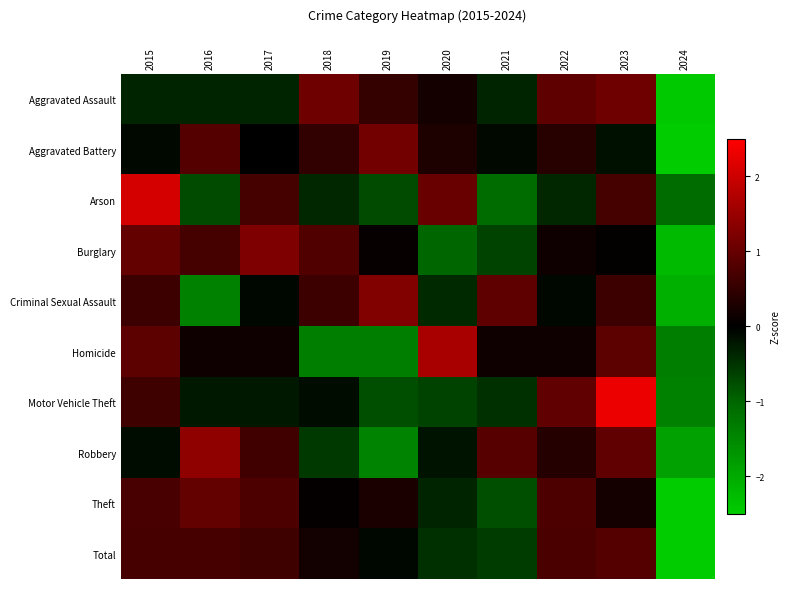

Reading left to right, list all the values displayed in this chart.

Aggravated Assault: 2015=-0.3	2016=-0.3	2017=-0.3	2018=1.1	2019=0.5	2020=0.2	2021=-0.3	2022=0.9	2023=1.1	2024=-2.5
Aggravated Battery: 2015=-0.1	2016=0.8	2017=0.0	2018=0.5	2019=1.1	2020=0.3	2021=-0.1	2022=0.4	2023=-0.2	2024=-2.8
Arson: 2015=2.1	2016=-0.7	2017=0.7	2018=-0.4	2019=-0.7	2020=1.0	2021=-1.1	2022=-0.4	2023=0.7	2024=-1.1
Burglary: 2015=1.0	2016=0.7	2017=1.2	2018=0.8	2019=0.1	2020=-1.0	2021=-0.7	2022=0.1	2023=0.0	2024=-2.2
Criminal Sexual Assault: 2015=0.6	2016=-1.4	2017=-0.1	2018=0.6	2019=1.3	2020=-0.4	2021=0.9	2022=-0.1	2023=0.6	2024=-2.1
Homicide: 2015=0.9	2016=0.2	2017=0.2	2018=-1.4	2019=-1.4	2020=1.7	2021=0.2	2022=0.2	2023=0.9	2024=-1.4
Motor Vehicle Theft: 2015=0.6	2016=-0.2	2017=-0.2	2018=-0.1	2019=-0.8	2020=-0.7	2021=-0.5	2022=0.9	2023=2.3	2024=-1.4
Robbery: 2015=-0.1	2016=1.4	2017=0.6	2018=-0.6	2019=-1.4	2020=-0.2	2021=0.8	2022=0.4	2023=1.0	2024=-1.9
Theft: 2015=0.7	2016=1.0	2017=0.7	2018=0.1	2019=0.3	2020=-0.3	2021=-0.8	2022=0.7	2023=0.2	2024=-2.6
Total: 2015=0.7	2016=0.7	2017=0.6	2018=0.2	2019=-0.1	2020=-0.5	2021=-0.6	2022=0.7	2023=0.8	2024=-2.6